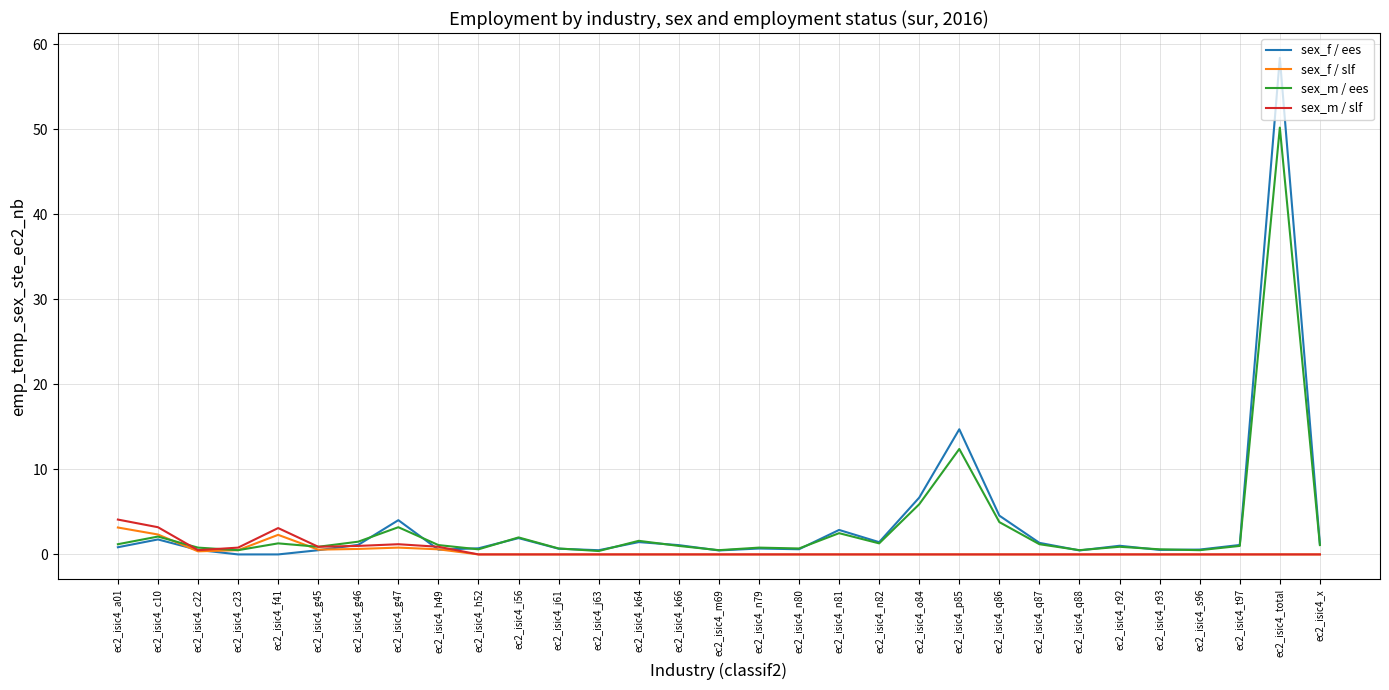

At which category does sex_m / ees reach its first local peak?

ec2_isic4_c10